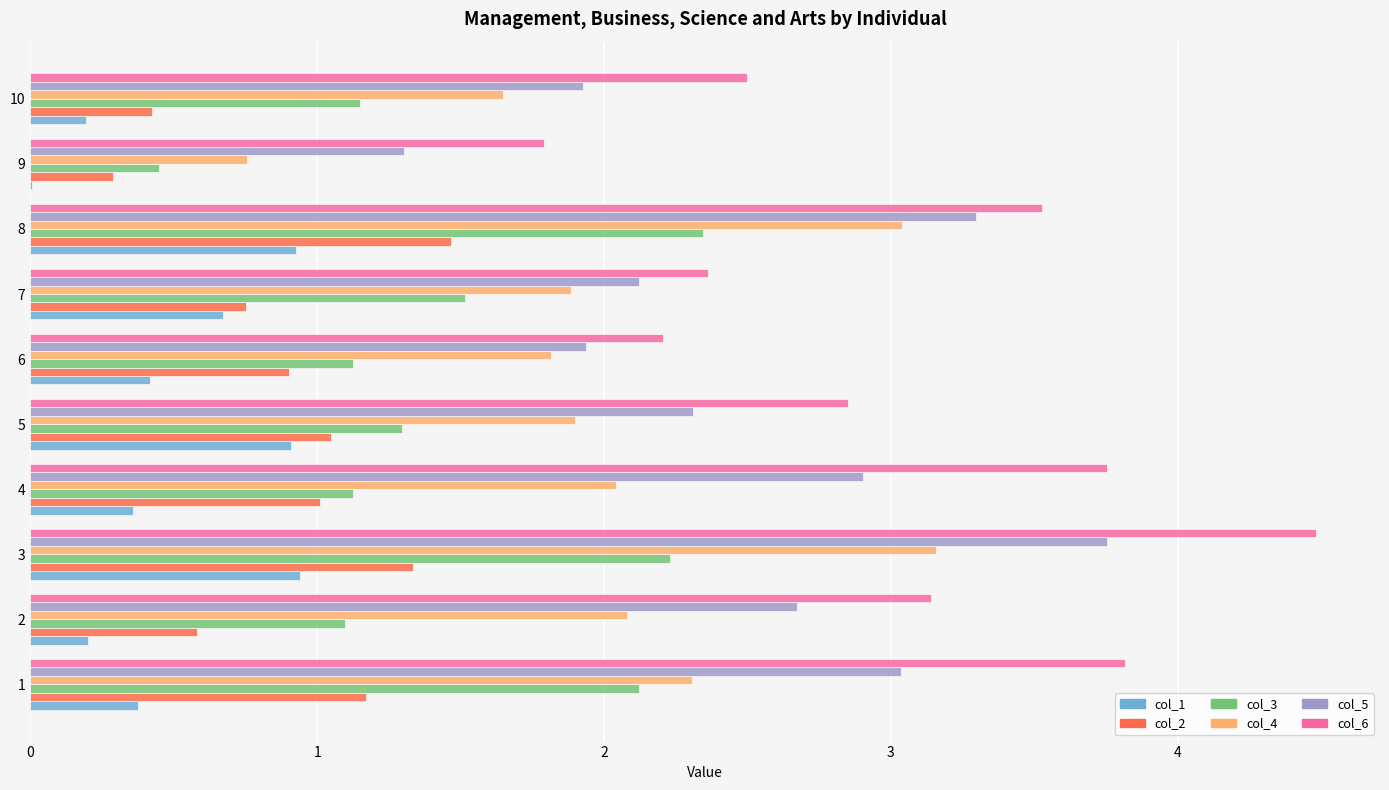

What is the greatest value displayed?

4.5